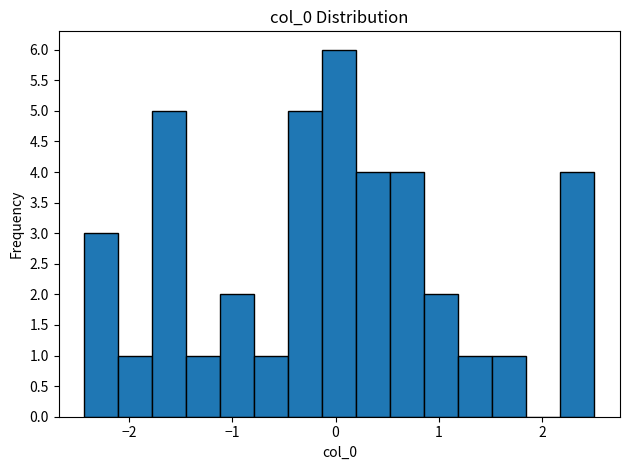

Around what value on the x-axis is the tallest bar? Give the approximate position of its centre, as read against the axis.

0.0